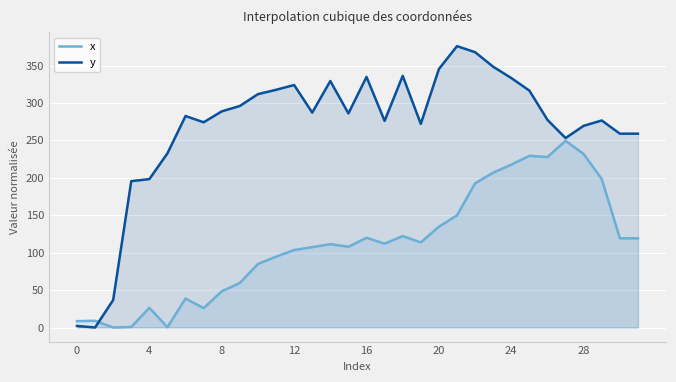

True or false: x has more than 2 points higher than both neighbors.

True